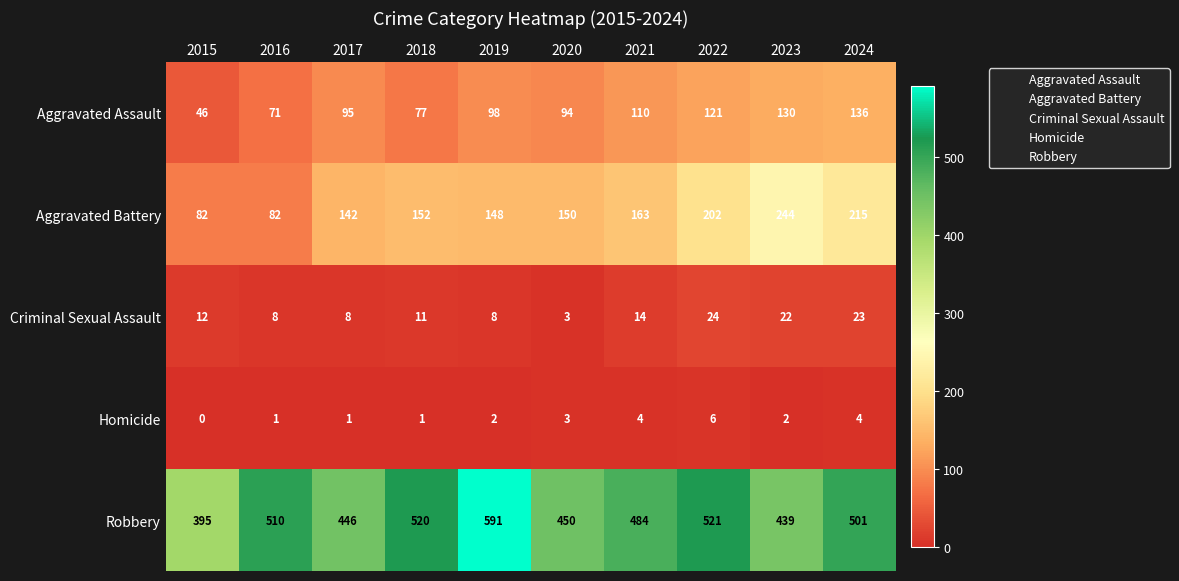

Read the Aggravated Battery value at 2019, to the nearest 5.

150